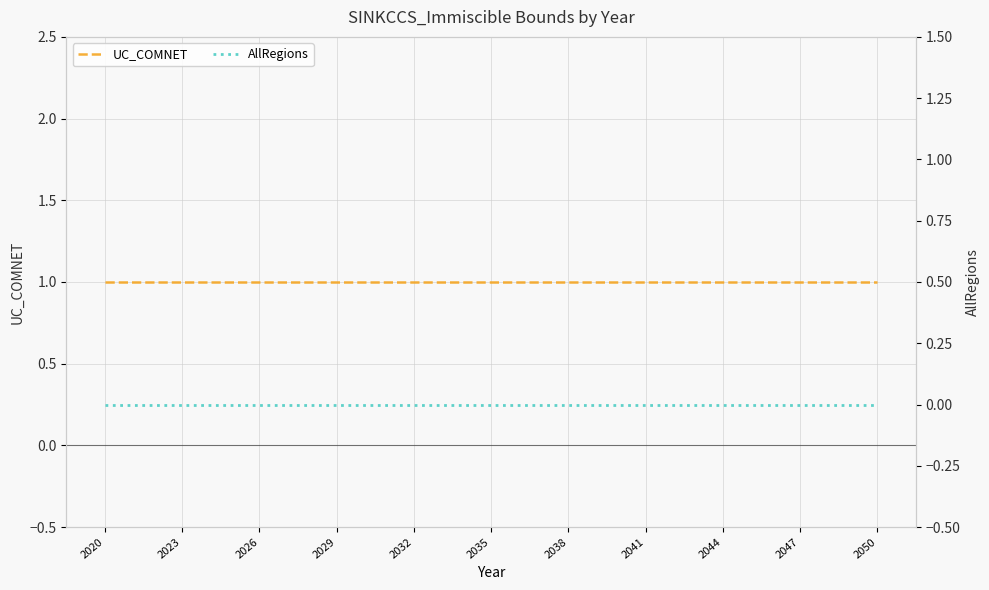

Reading right to left, list all the values displayed in this chart.

UC_COMNET: 1	1	1	1	1	1	1	1	1	1	1	1	1	1	1	1	1	1	1	1	1	1	1	1	1	1	1	1	1	1	1
AllRegions: 0	0	0	0	0	0	0	0	0	0	0	0	0	0	0	0	0	0	0	0	0	0	0	0	0	0	0	0	0	0	0